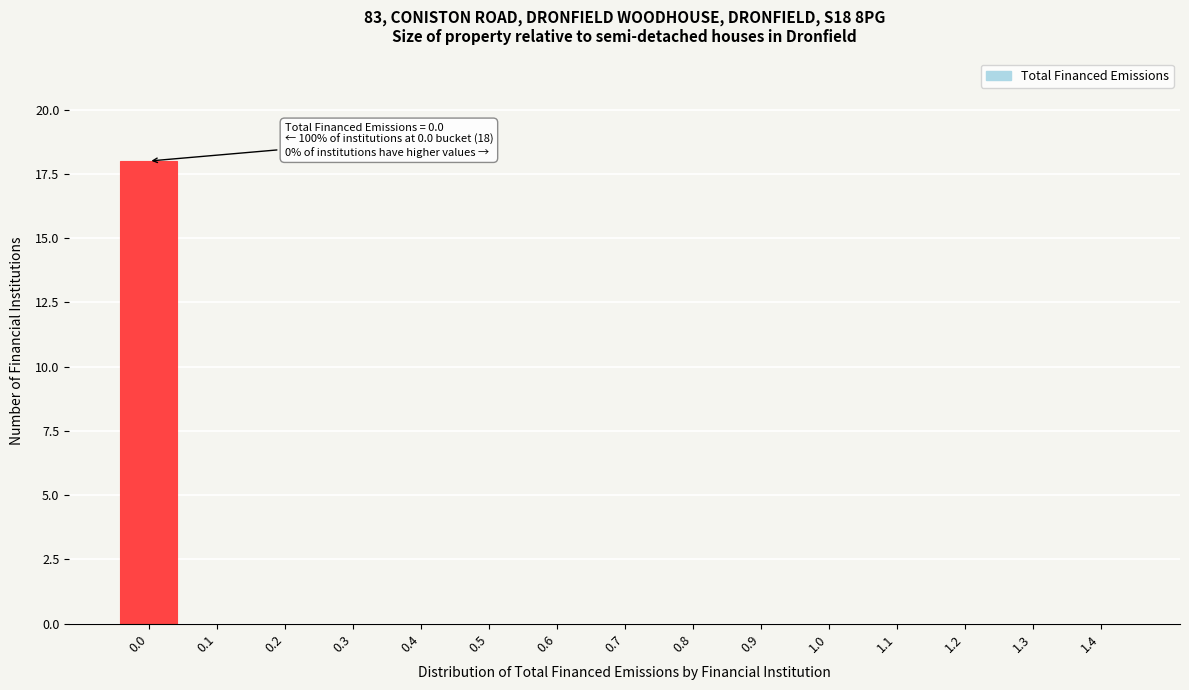

Reading right to left, extract all data points from this chart.

1.4=0	1.3=0	1.2=0	1.1=0	1.0=0	0.9=0	0.8=0	0.7=0	0.6=0	0.5=0	0.4=0	0.3=0	0.2=0	0.1=0	0.0=18